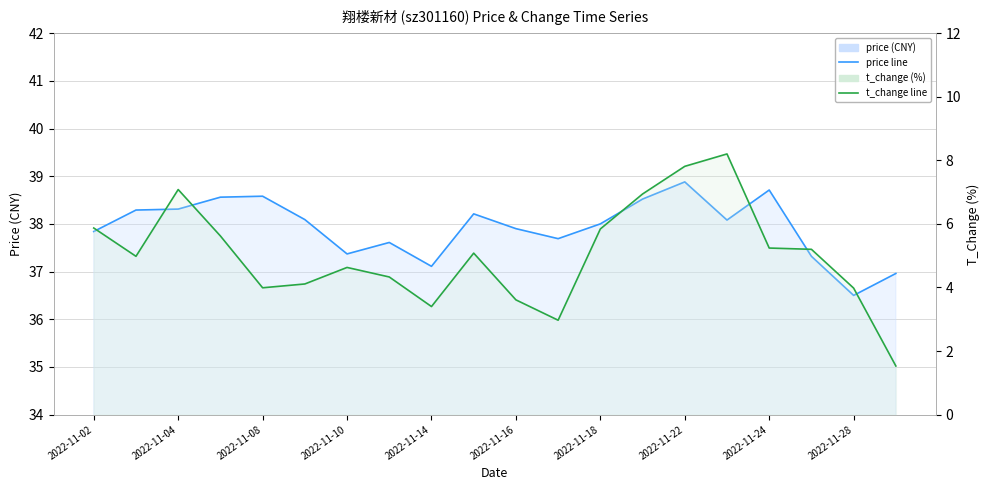

What are all the series names shown in the legend?

price, t_change